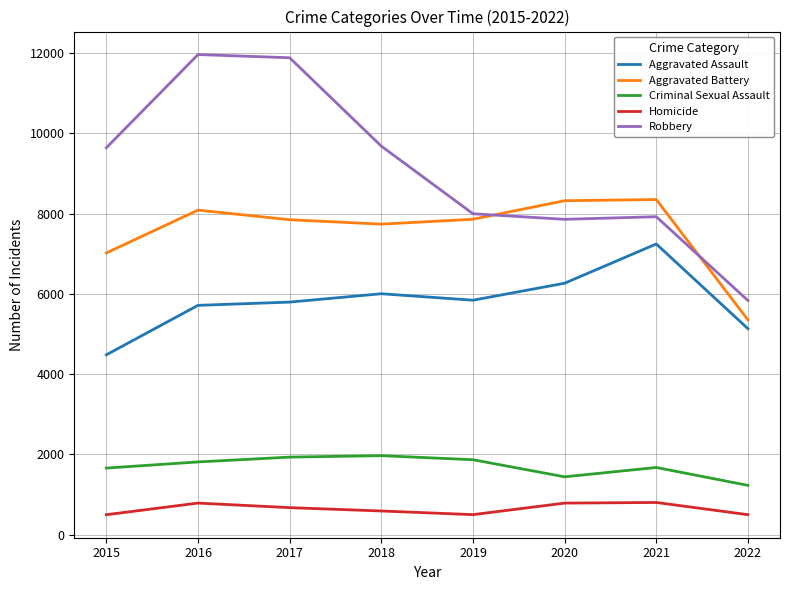

Is the value of Criminal Sexual Assault at 2022 greater than the value of Aggravated Battery at 2018?

No